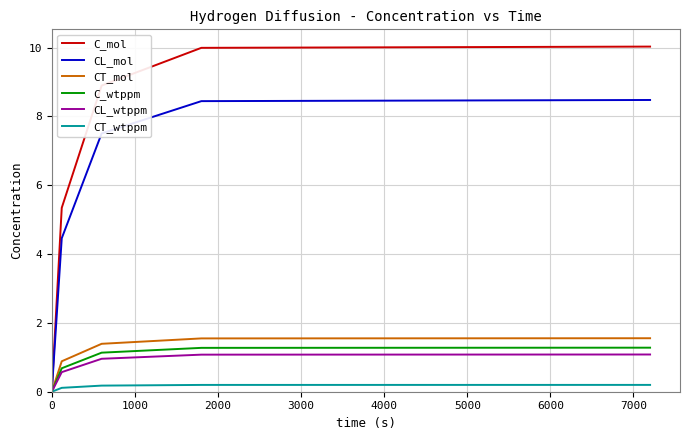

Which series has the largest total across all categories?

C_mol